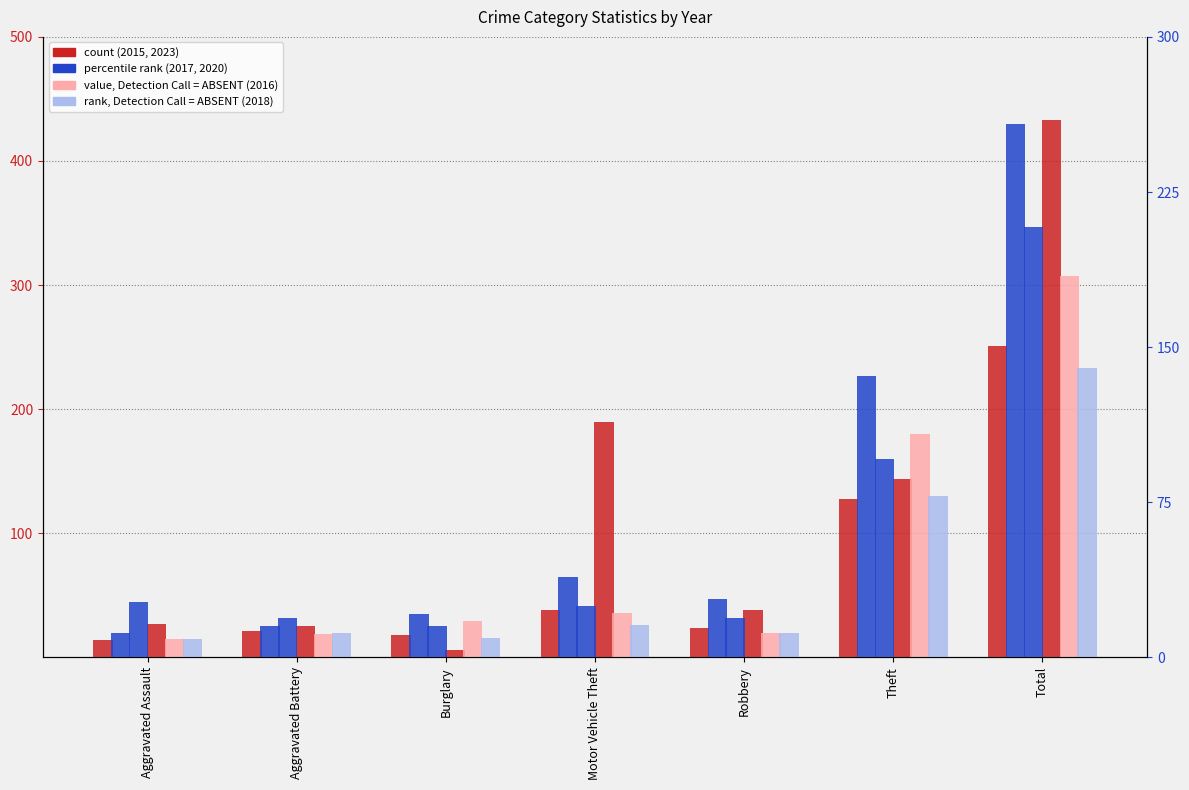

Which has a higher value, Motor Vehicle Theft or Burglary?

Motor Vehicle Theft